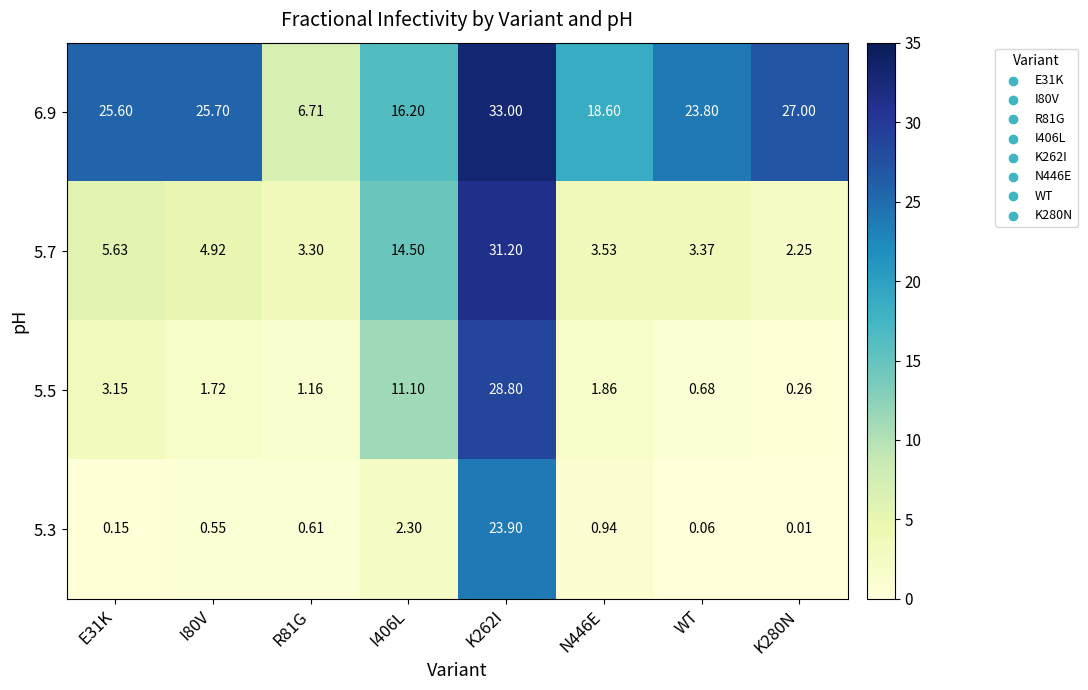

Is the value of 5.3 at I406L greater than the value of 6.9 at K262I?

No